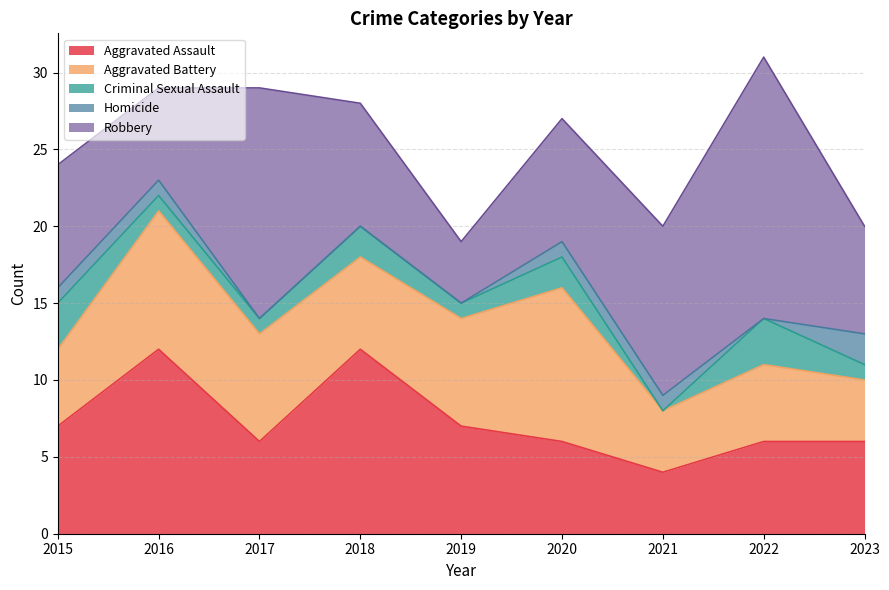

What is the difference between the second highest and second lowest values in the Robbery series?

9